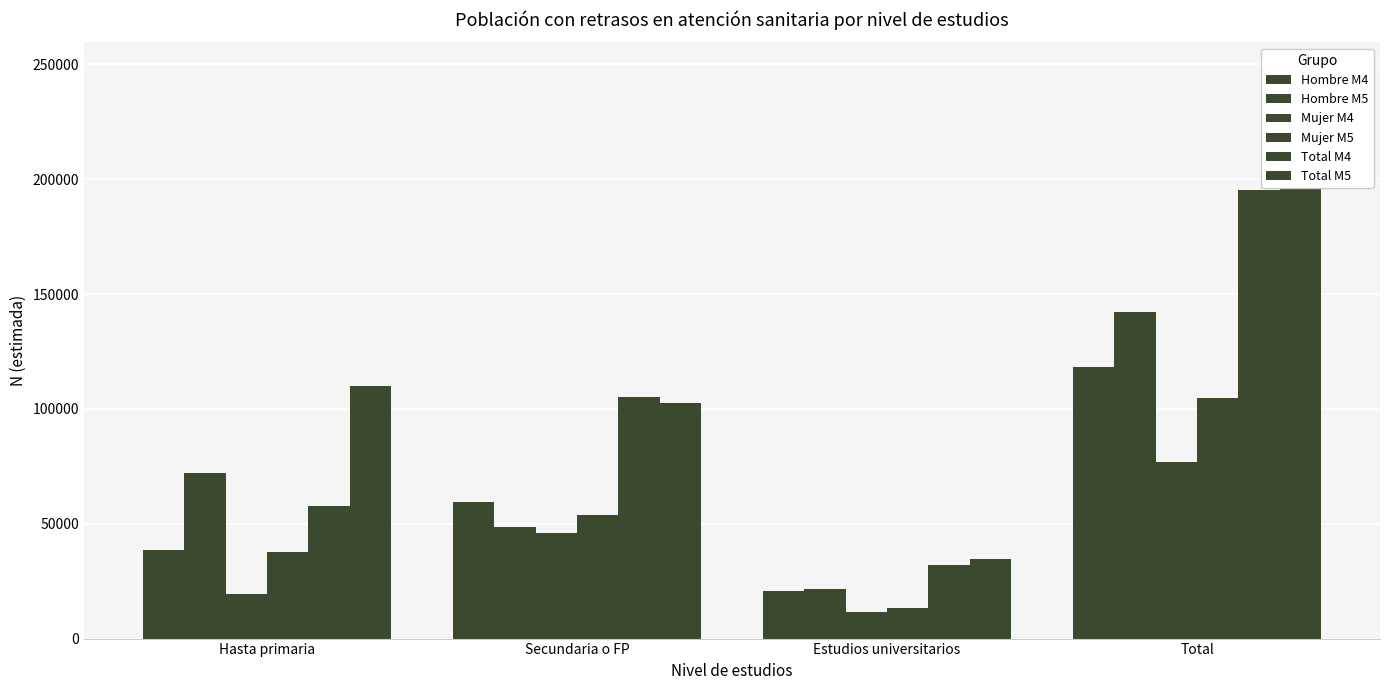

What is the sum of all Hombre M4 values?

236780